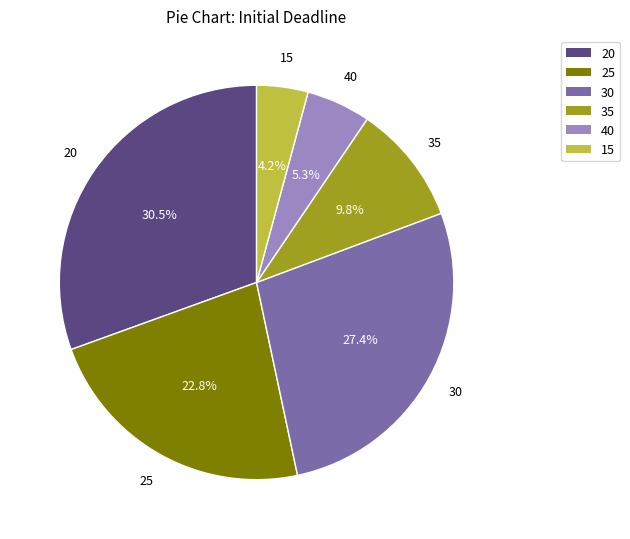

Rank the categories by value from highest to lowest.

20, 30, 25, 35, 40, 15